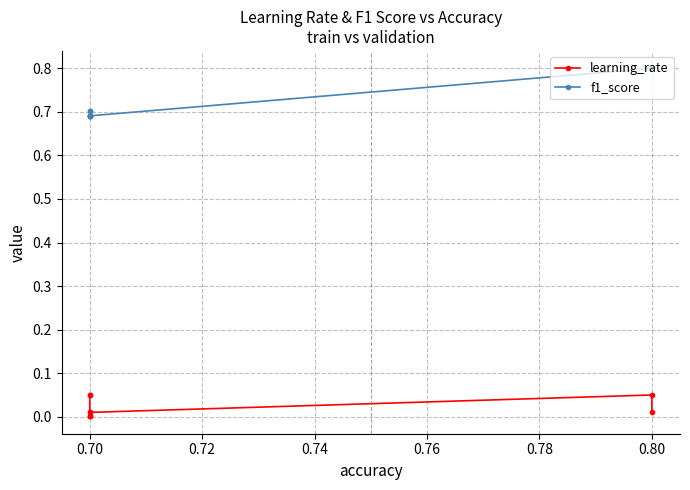

At how many categories does at least one series exceed 0?

9